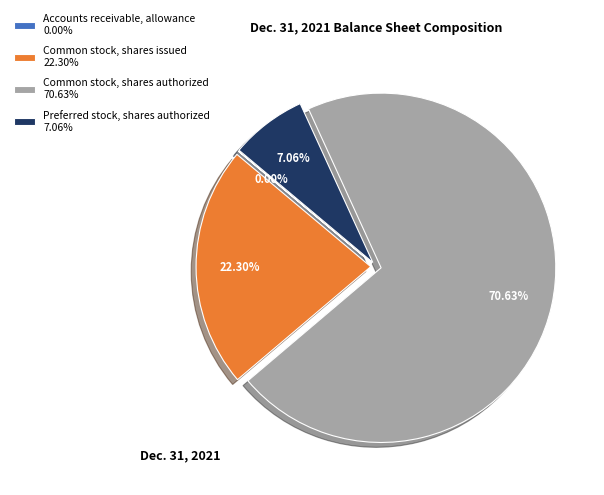

Between Common stock, shares authorized 70.63% and Preferred stock, shares authorized 7.06%, which is larger?

Common stock, shares authorized 70.63%